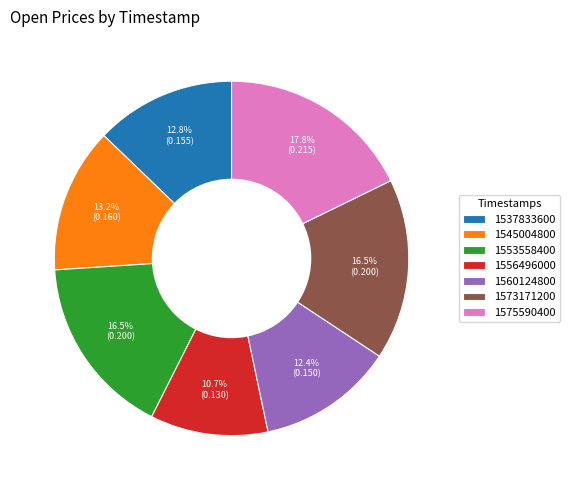

Is it true that 1575590400 is 29% of the pie?

False